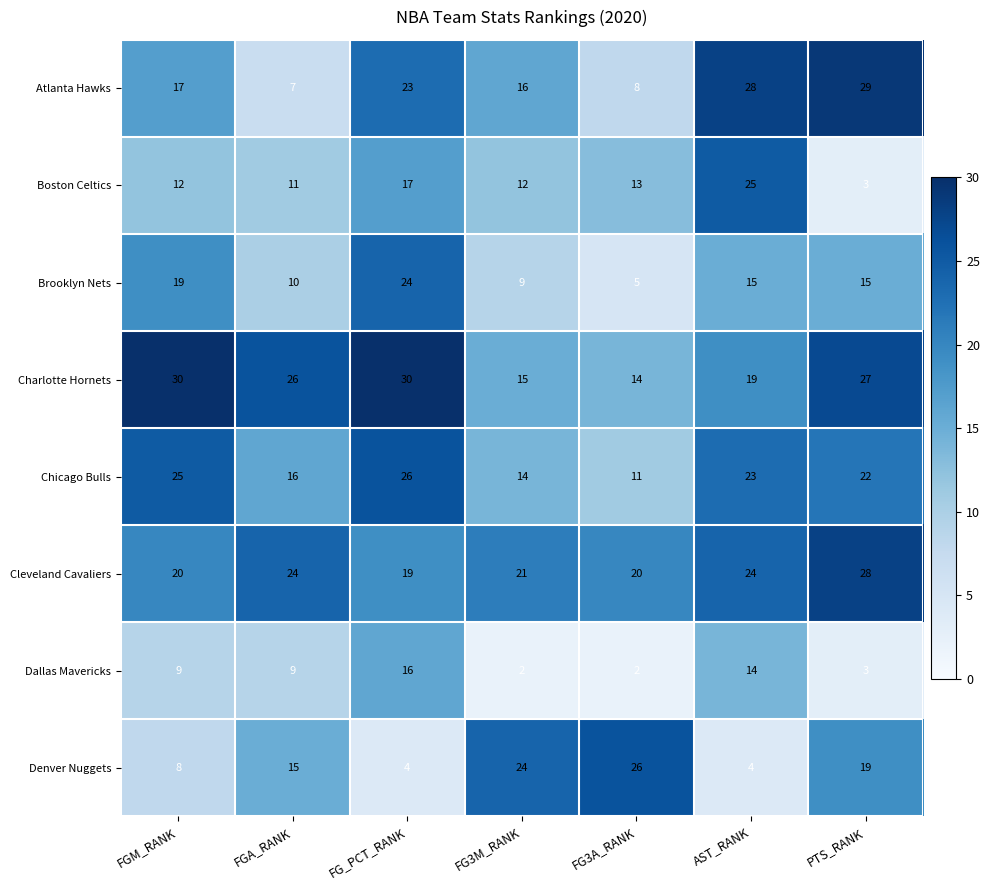

The value of Cleveland Cavaliers at FG3A_RANK is 20. True or false?

True